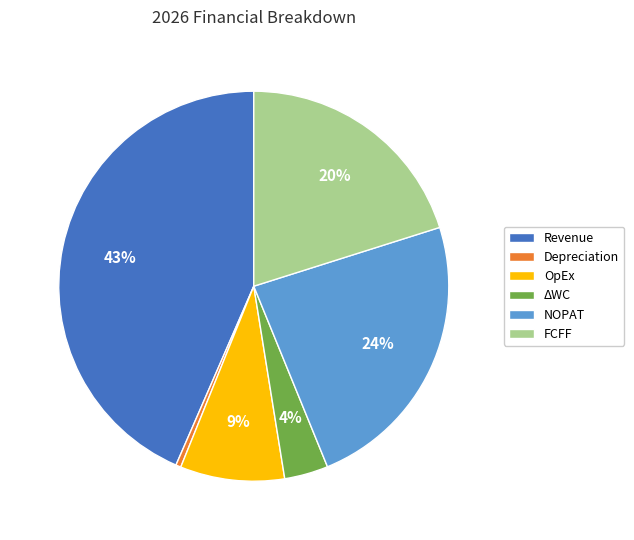

Which has a higher value, OpEx or Revenue?

Revenue